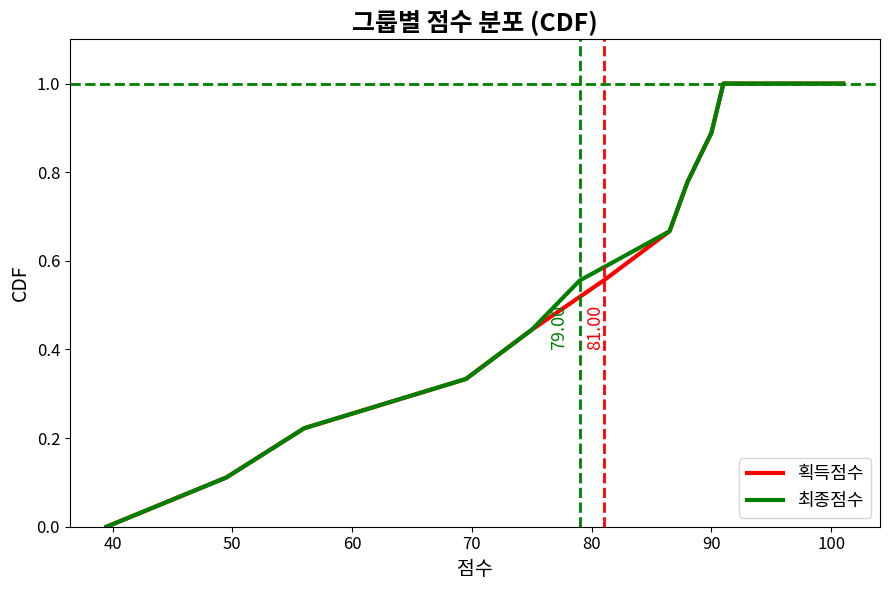

What is the average value of the 최종점수 series?

0.5